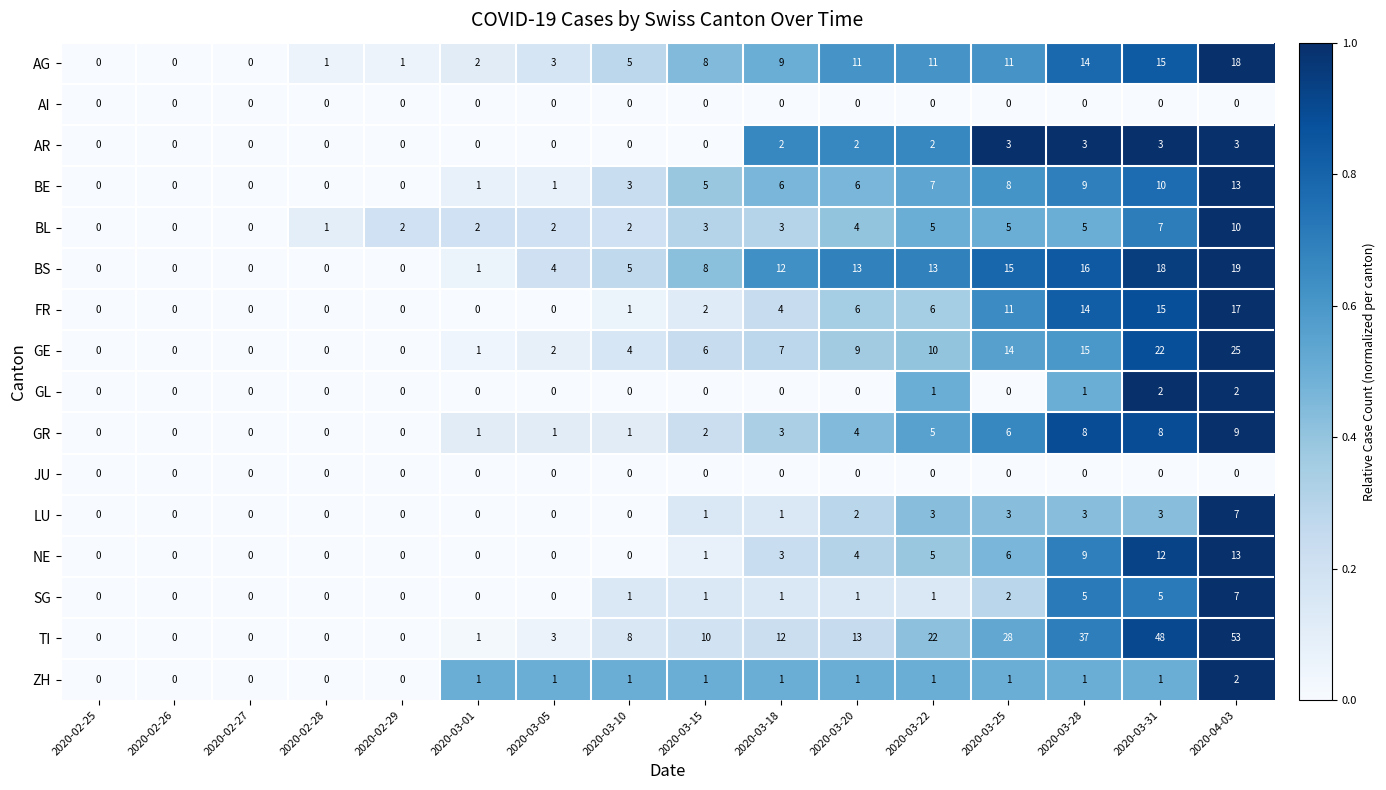

Which category has the highest value across all series?

2020-04-03